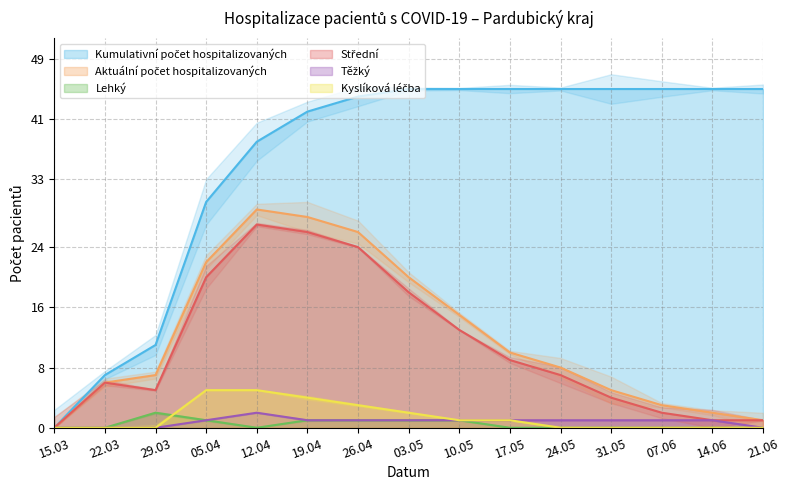

What is the average value of the Střední series?

11